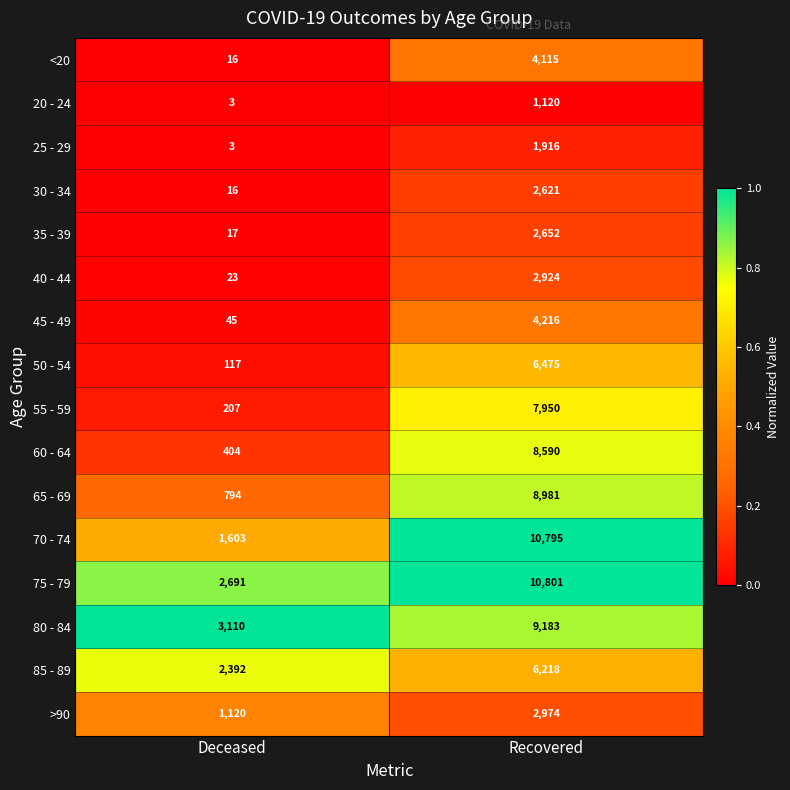

What is the minimum value for 75 - 79?

2691